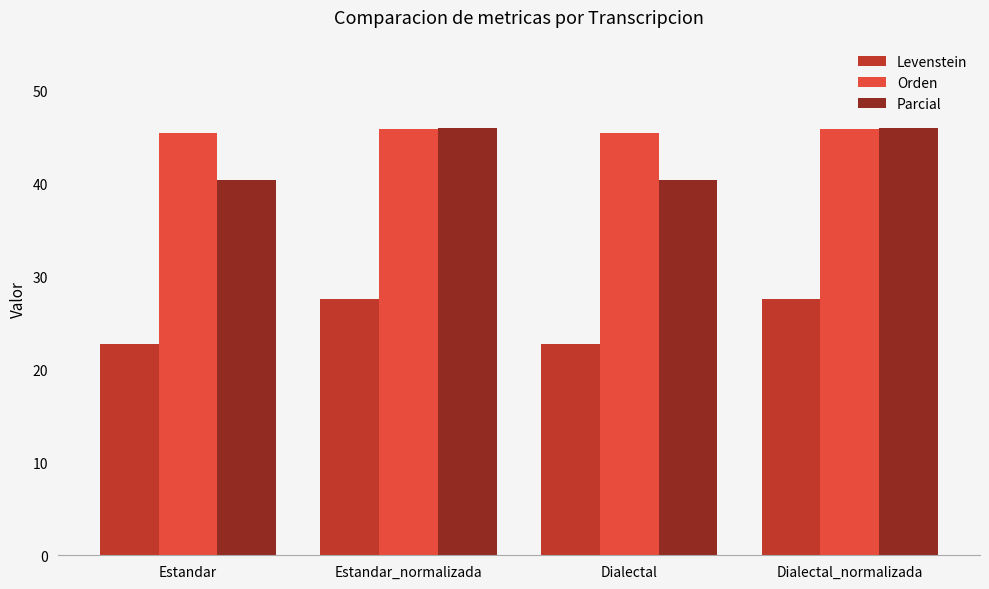

What is the smallest value displayed?

22.8